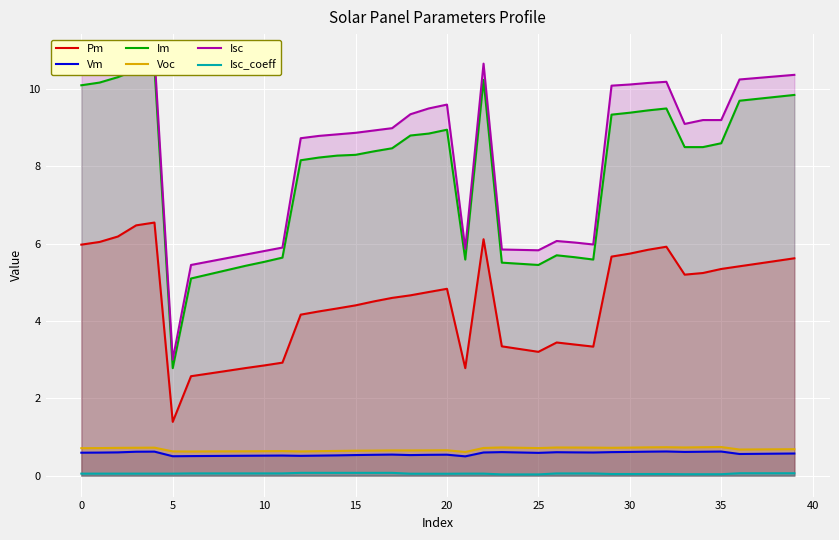

At how many categories does at least one series exceed 2?

40